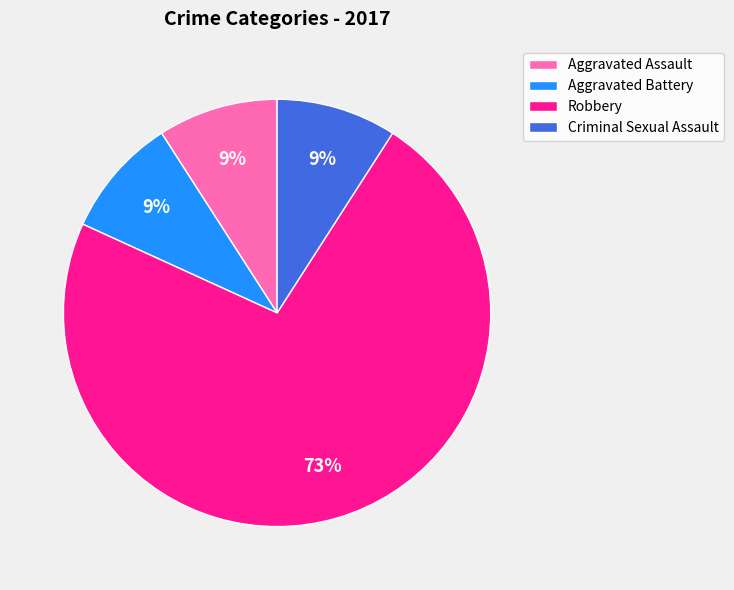

Is the sum of Aggravated Battery and Robbery greater than half?

Yes